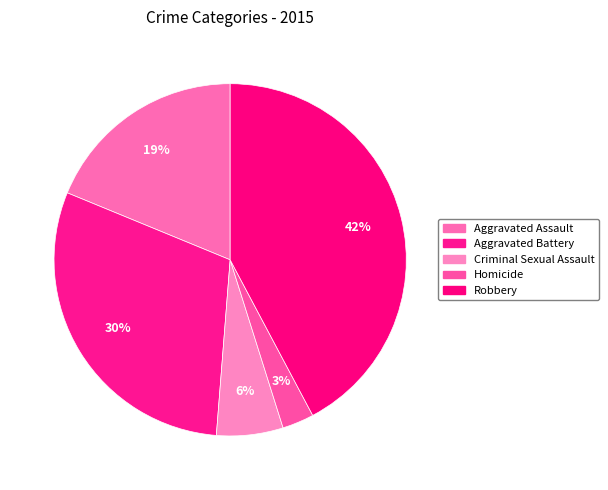

What is the smallest slice in the pie chart?

Homicide